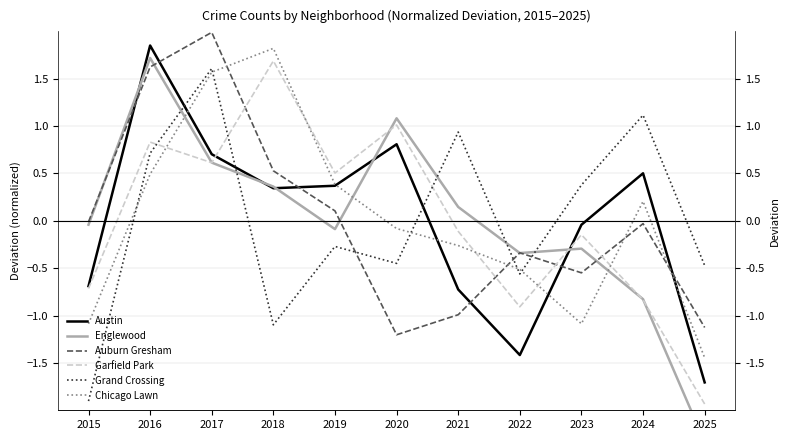

How many positive values does the Grand Crossing series have?

5